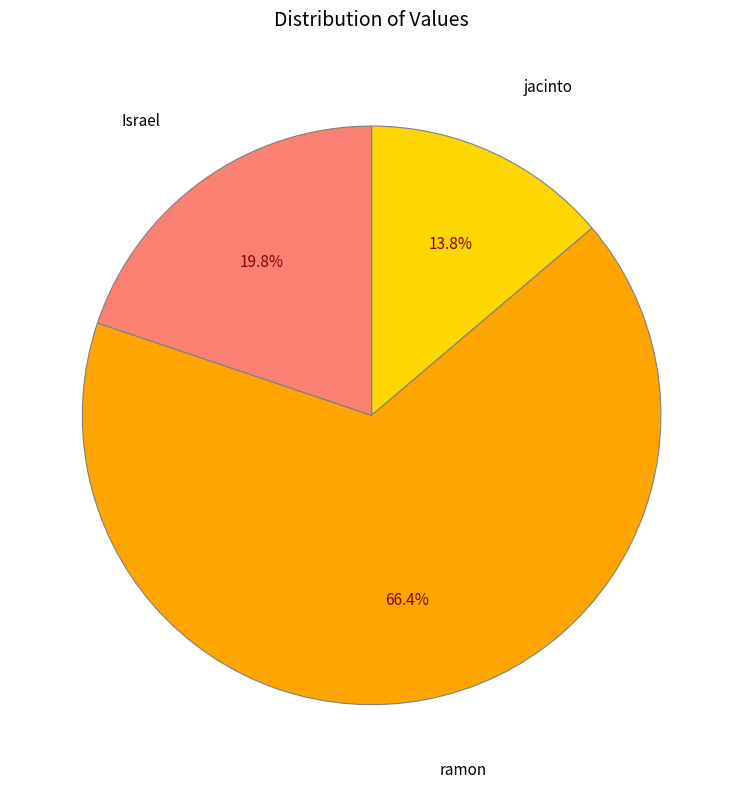

Is there a majority slice in this chart?

Yes